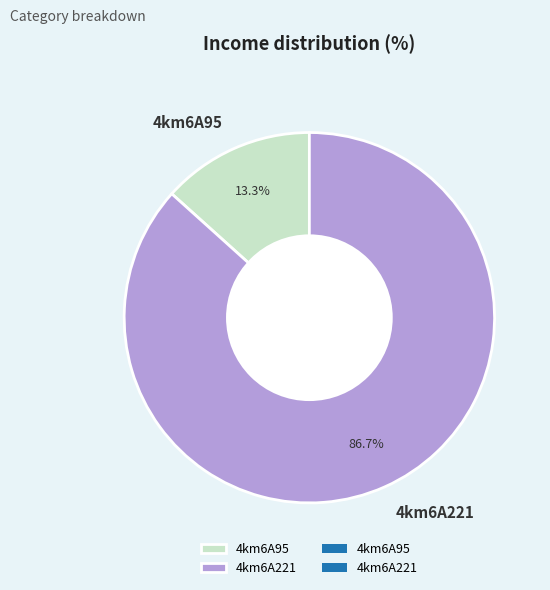

What percentage is the 4km6A95 slice, to the nearest percent?

13%